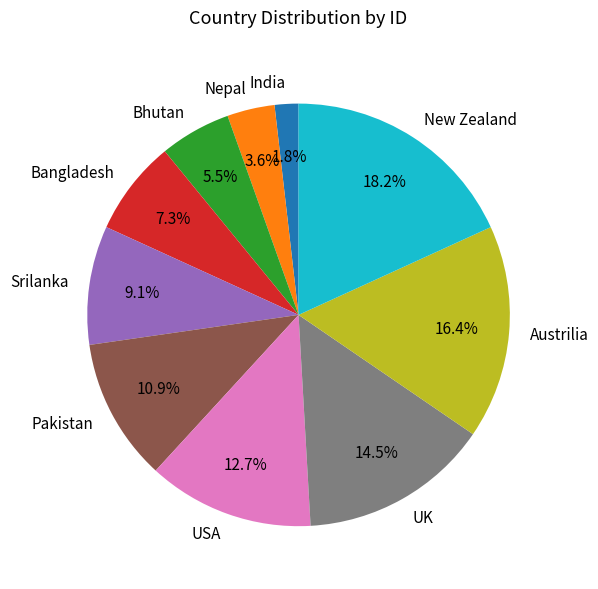

What is the smallest slice in the pie chart?

India